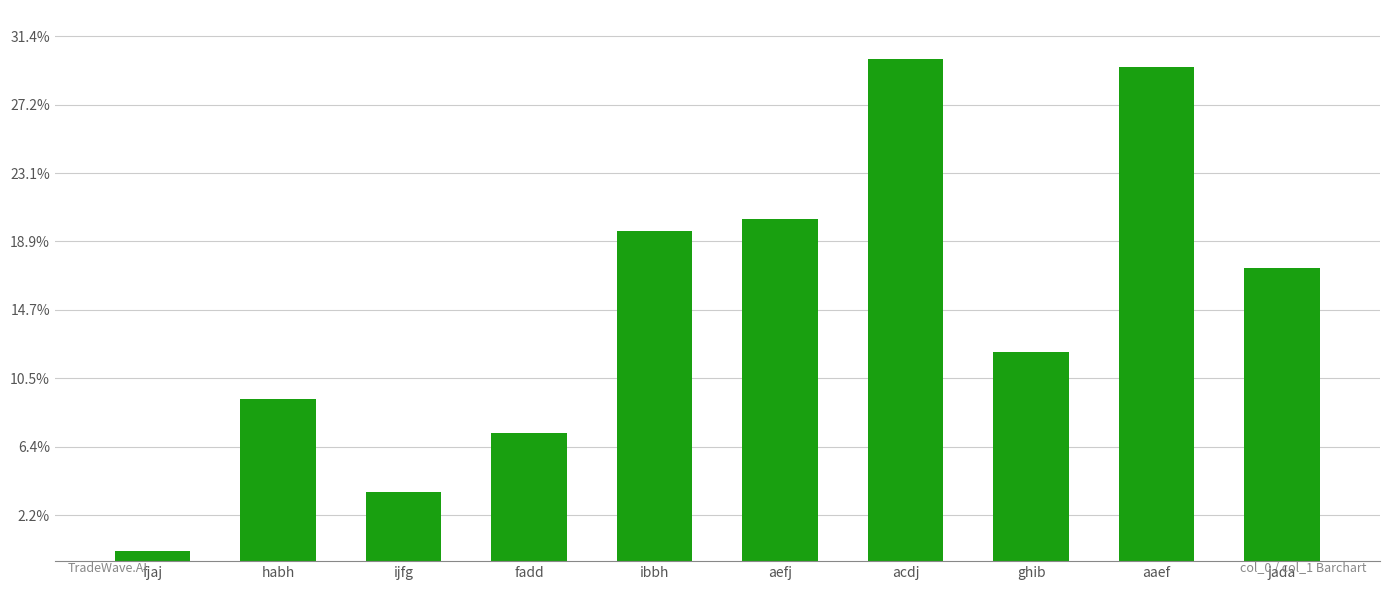

Reading left to right, extract all data points from this chart.

20221476	20223694	20222341	20223210	20226156	20226335	20228662	20224392	20228544	20225606